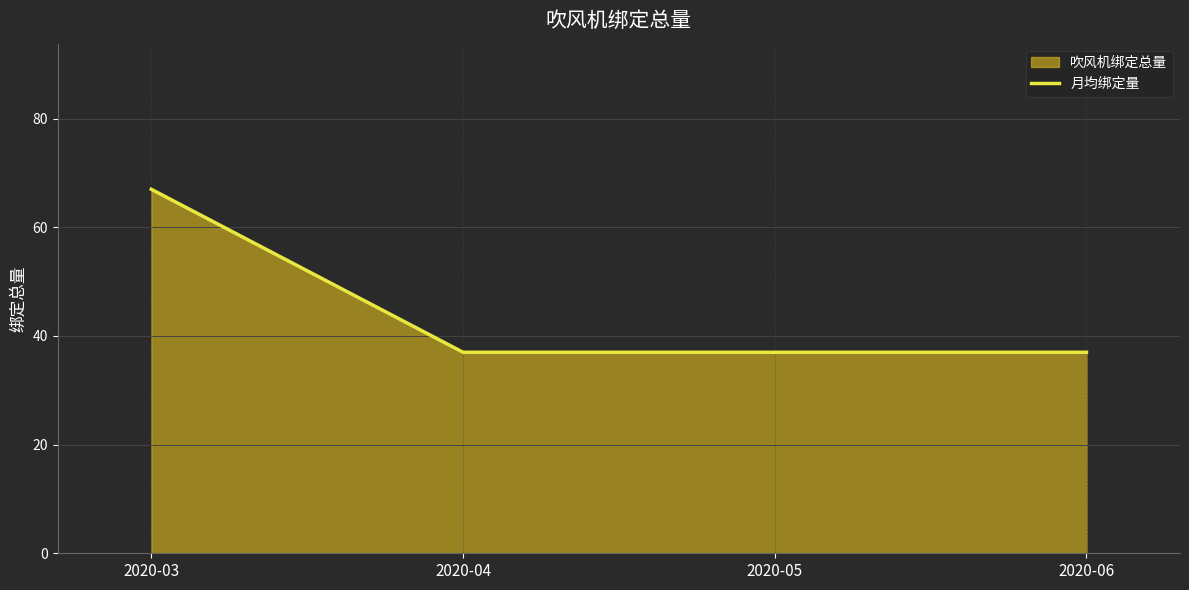

What value does the data have at 2020-06?

37